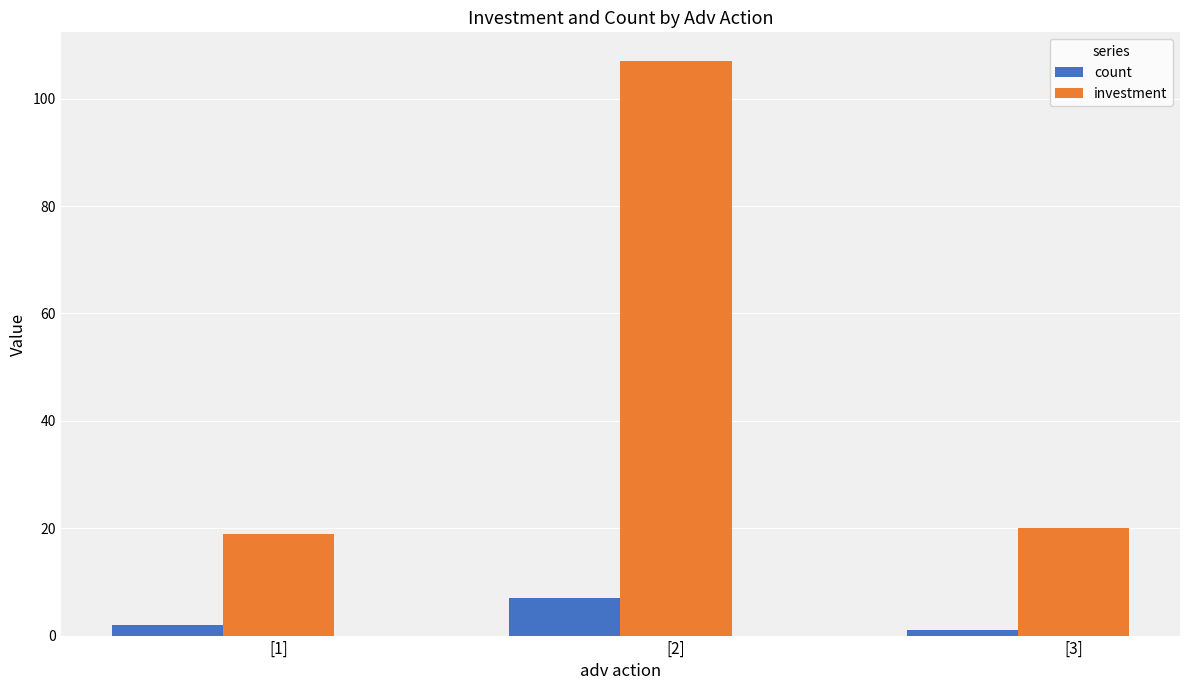

Which category has the highest value in the investment series?

[2]